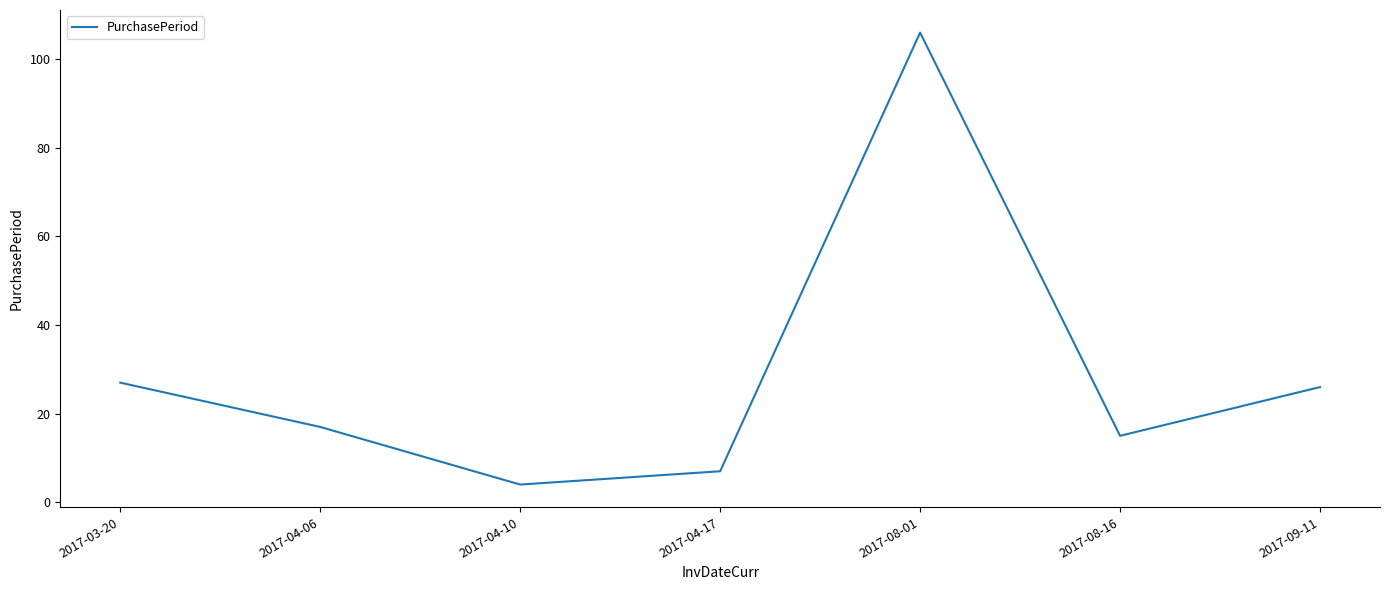

What is the difference between the maximum and minimum values?

102